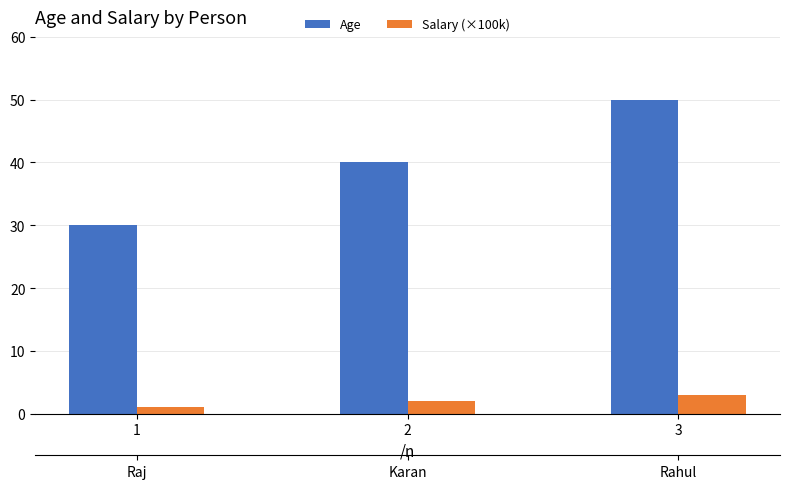

Rank the series at 1 from lowest to highest value.

Salary (×100k), Age